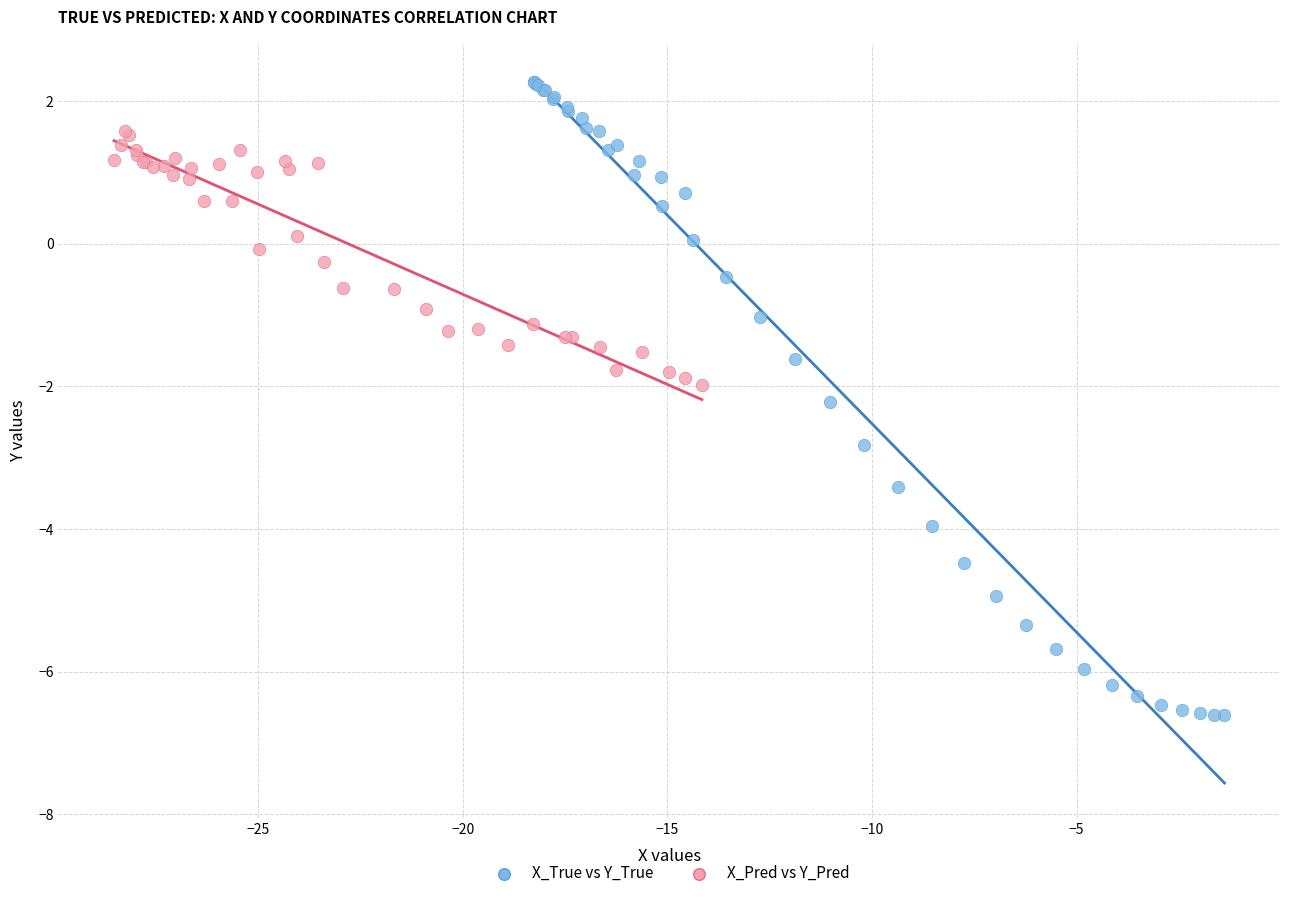

Which series has the widest spread of Y values?

X_True vs Y_True